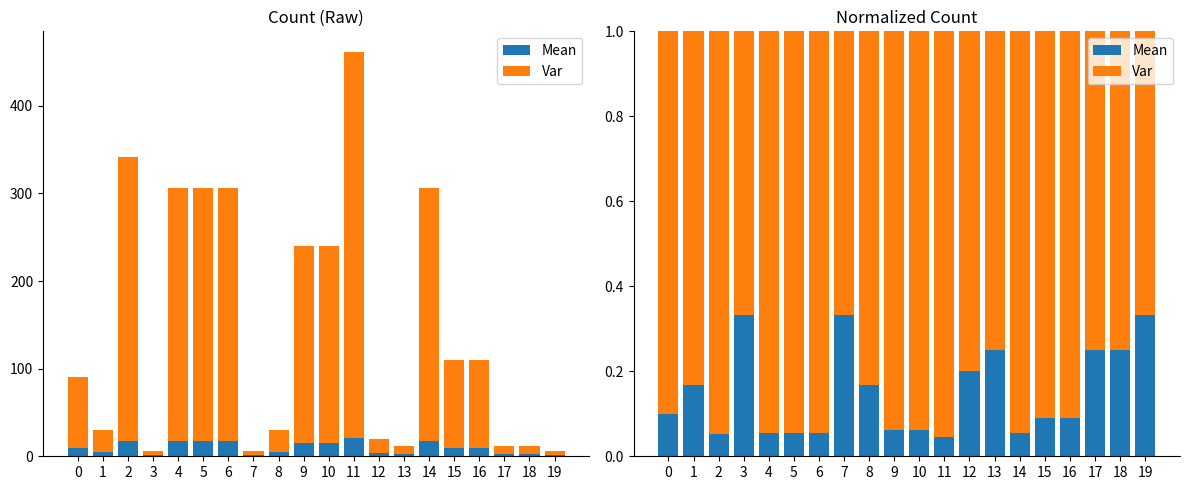

What is the difference between the highest and lowest values at 9?

0.9